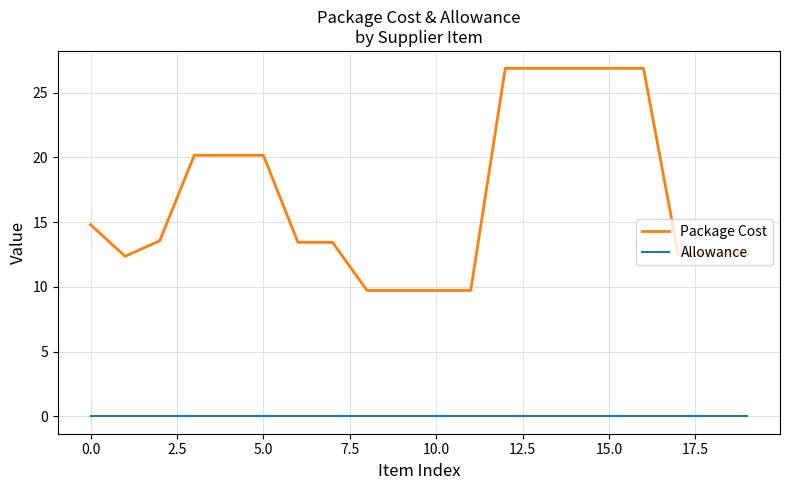

Which series has the largest total across all categories?

Package Cost